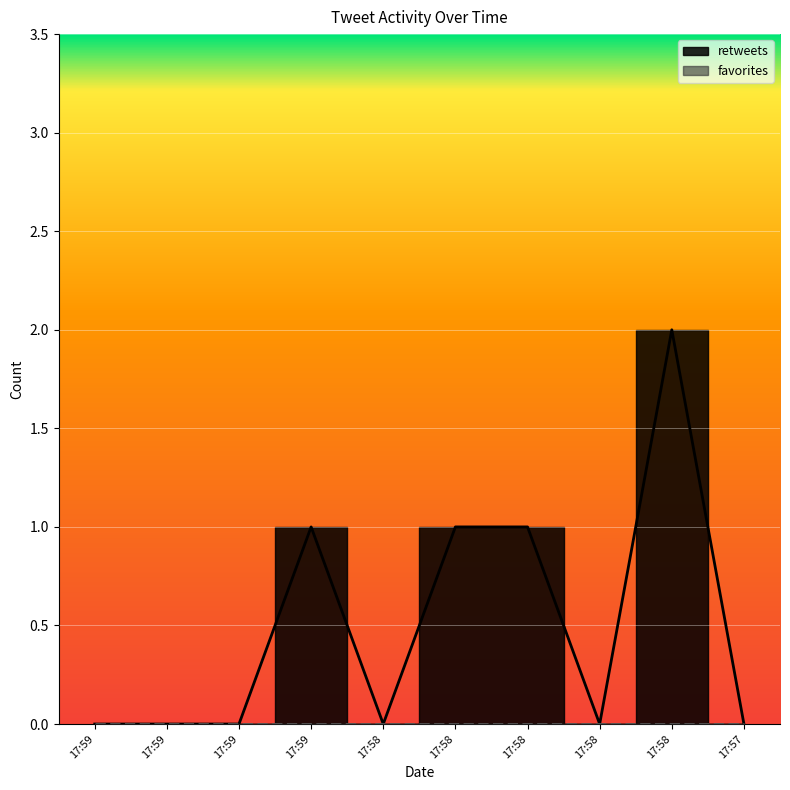

Reading right to left, transcribe all the data shown in this chart.

0	2	0	1	1	0	1	0	0	0